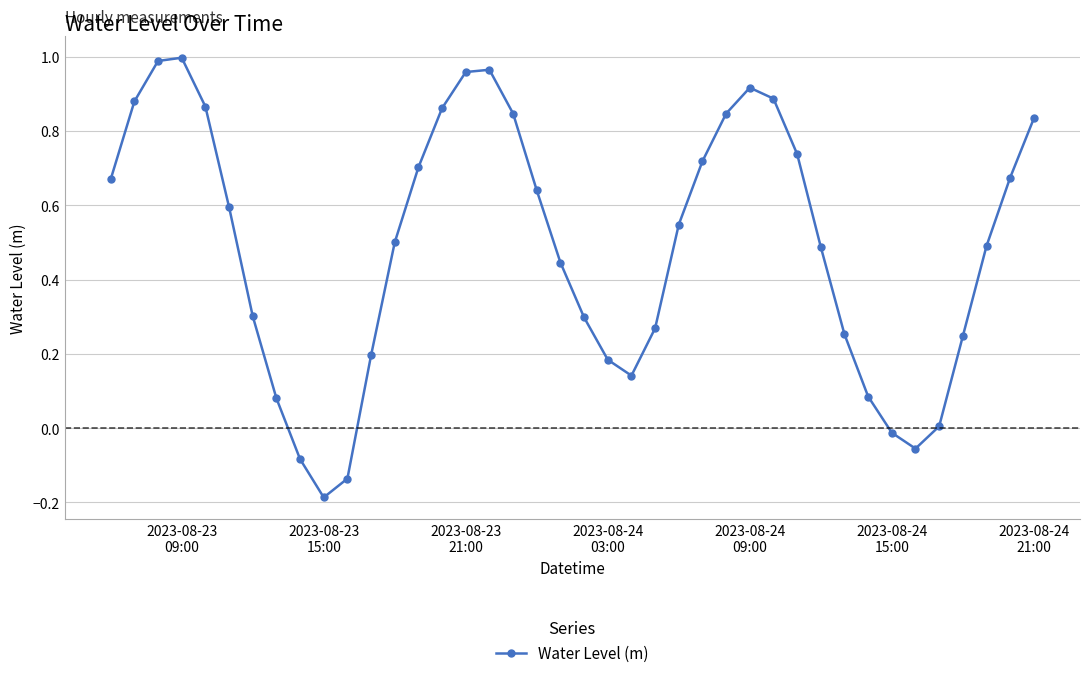

What is the sum of all values?

19.6